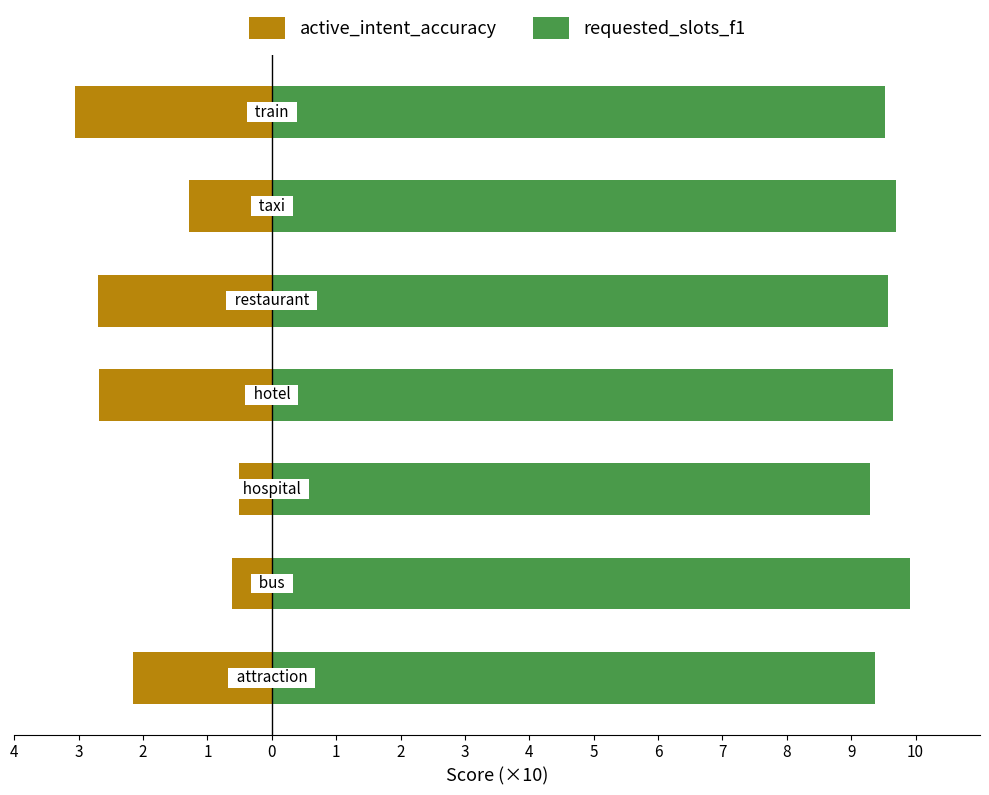

What is the difference between the highest and lowest values at 1?

12.3